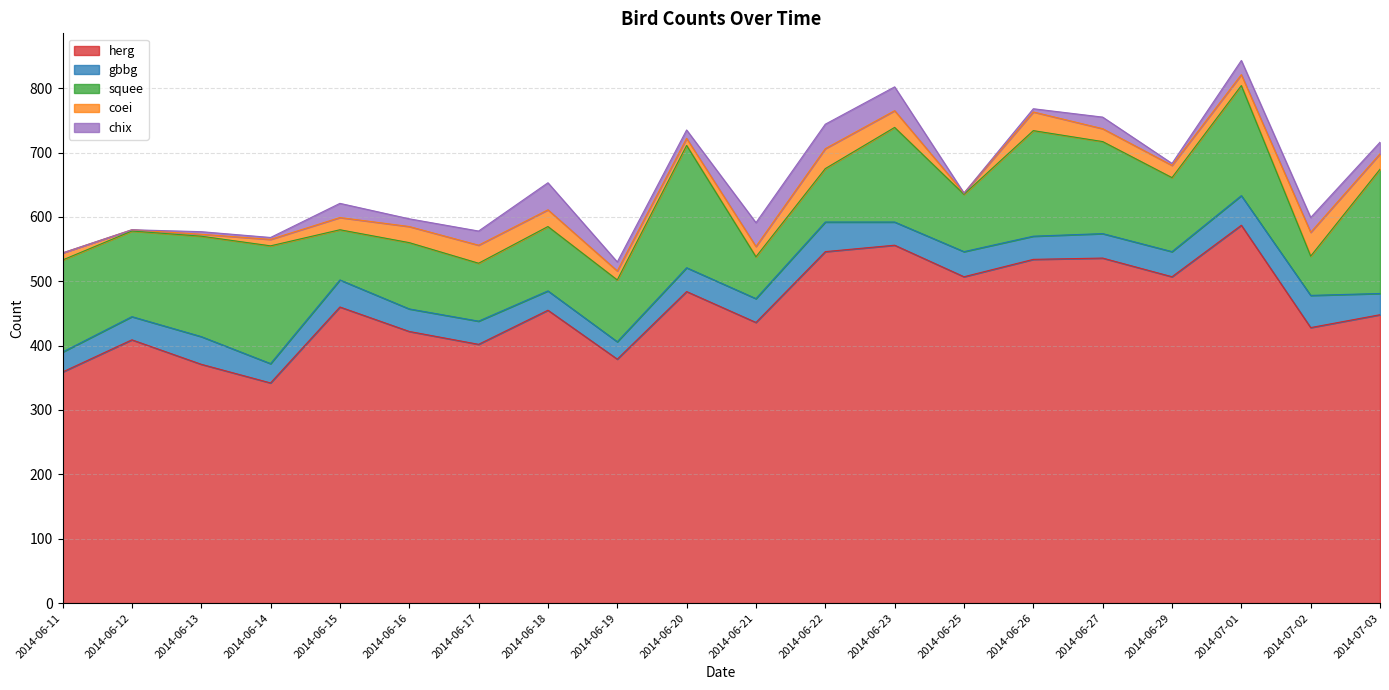

At which label does herg reach its minimum?

2014-06-14